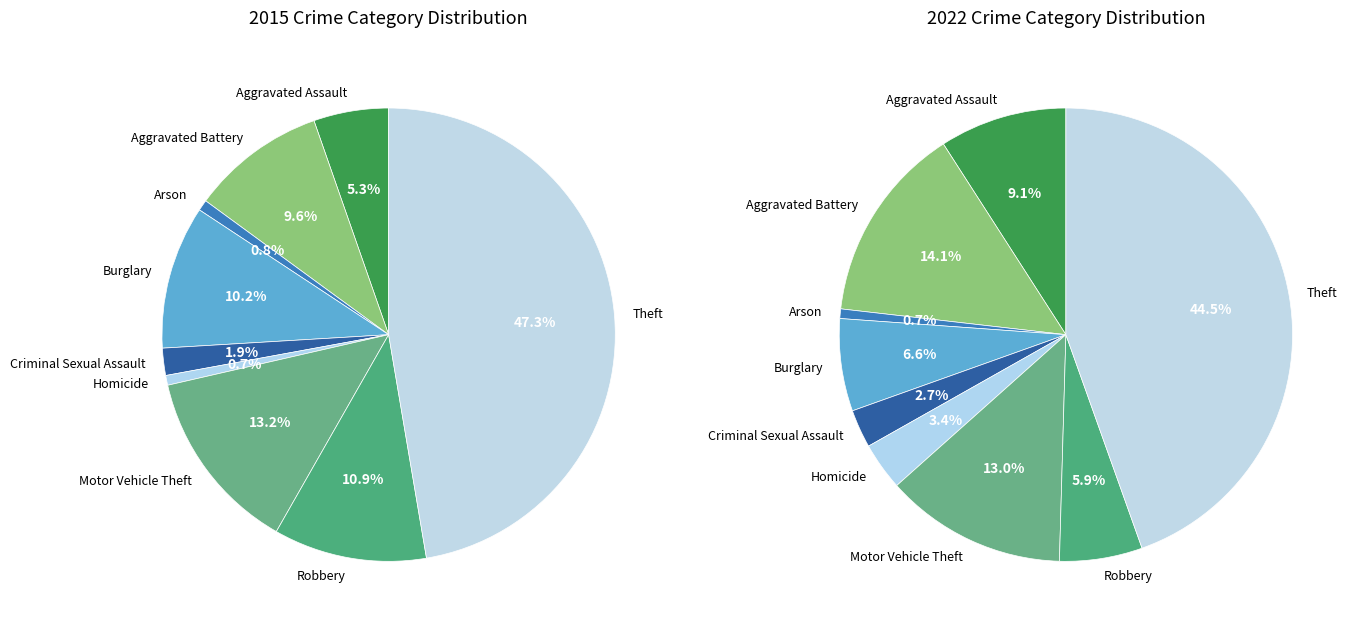

Between Aggravated Battery and Robbery, which series saw the biggest shift?

values_2022